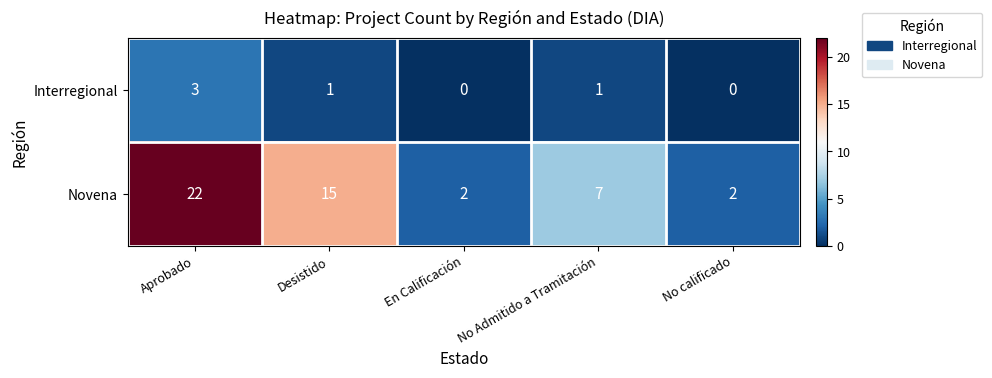

Reading left to right, list all the values displayed in this chart.

Interregional: 3	1	0	1	0
Novena: 22	15	2	7	2